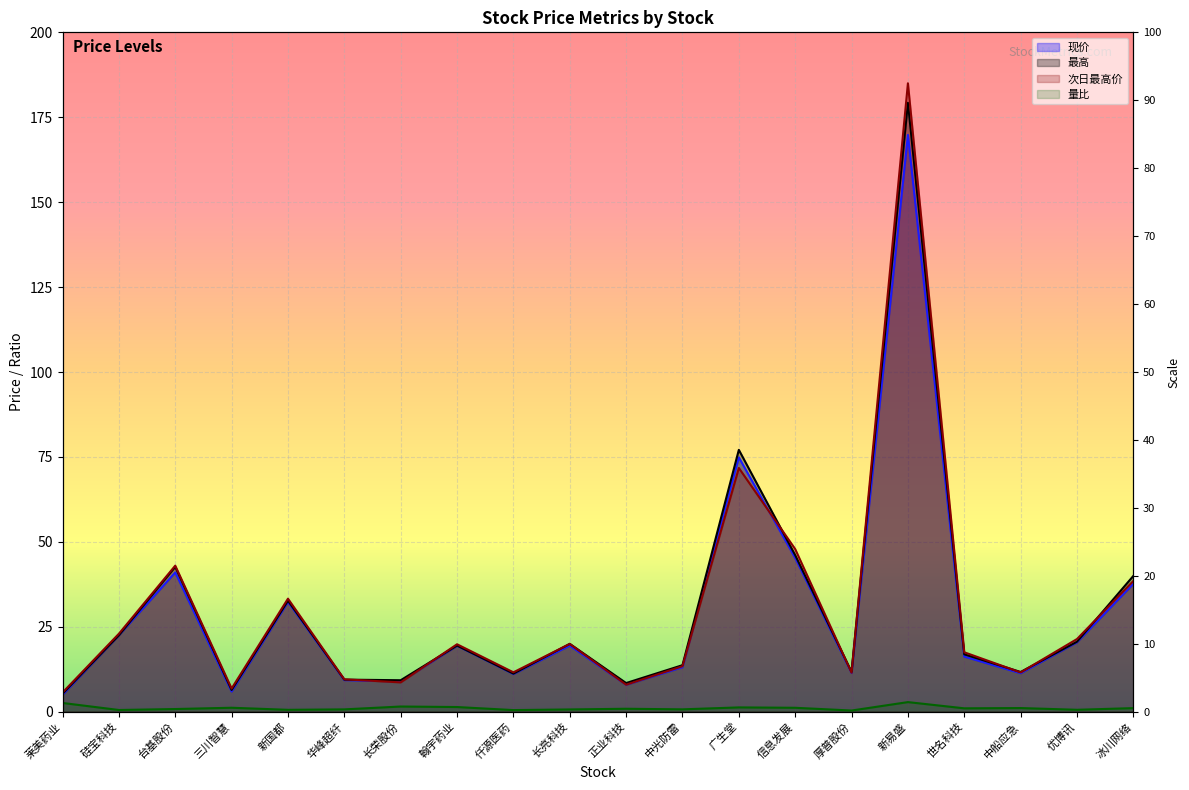

How many lines are shown in the chart?

4